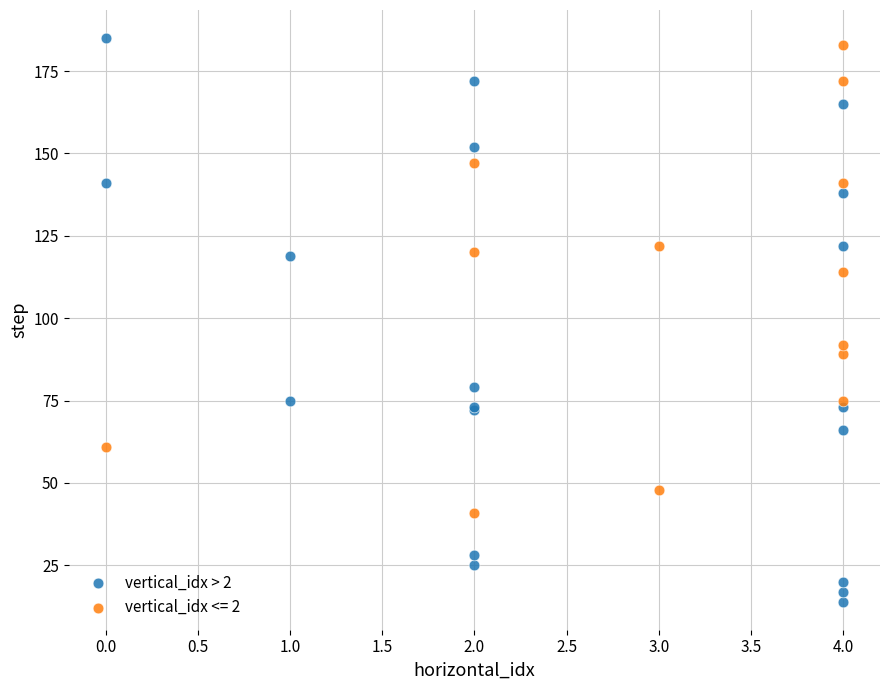

Which series contains the lowest Y value?

vertical_idx > 2